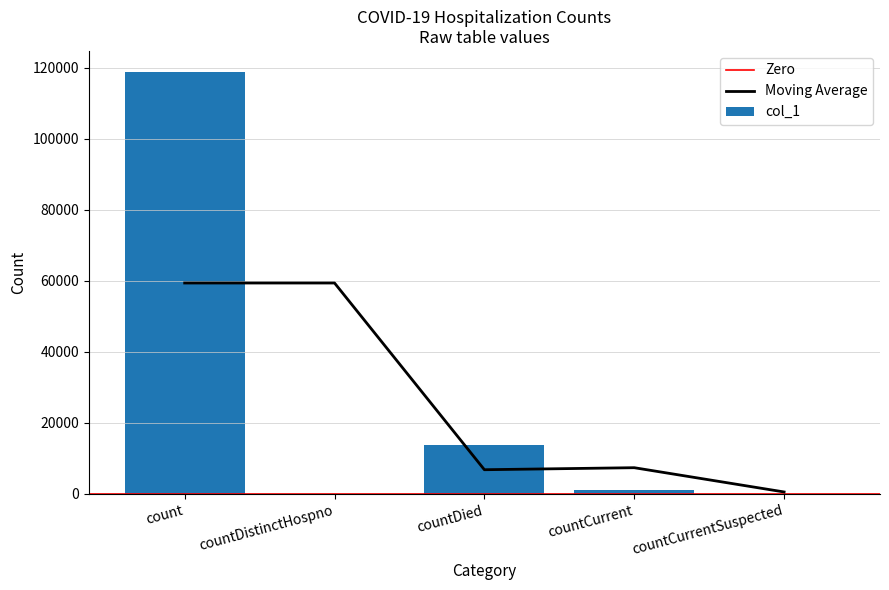

Which category has the highest value across all series?

count